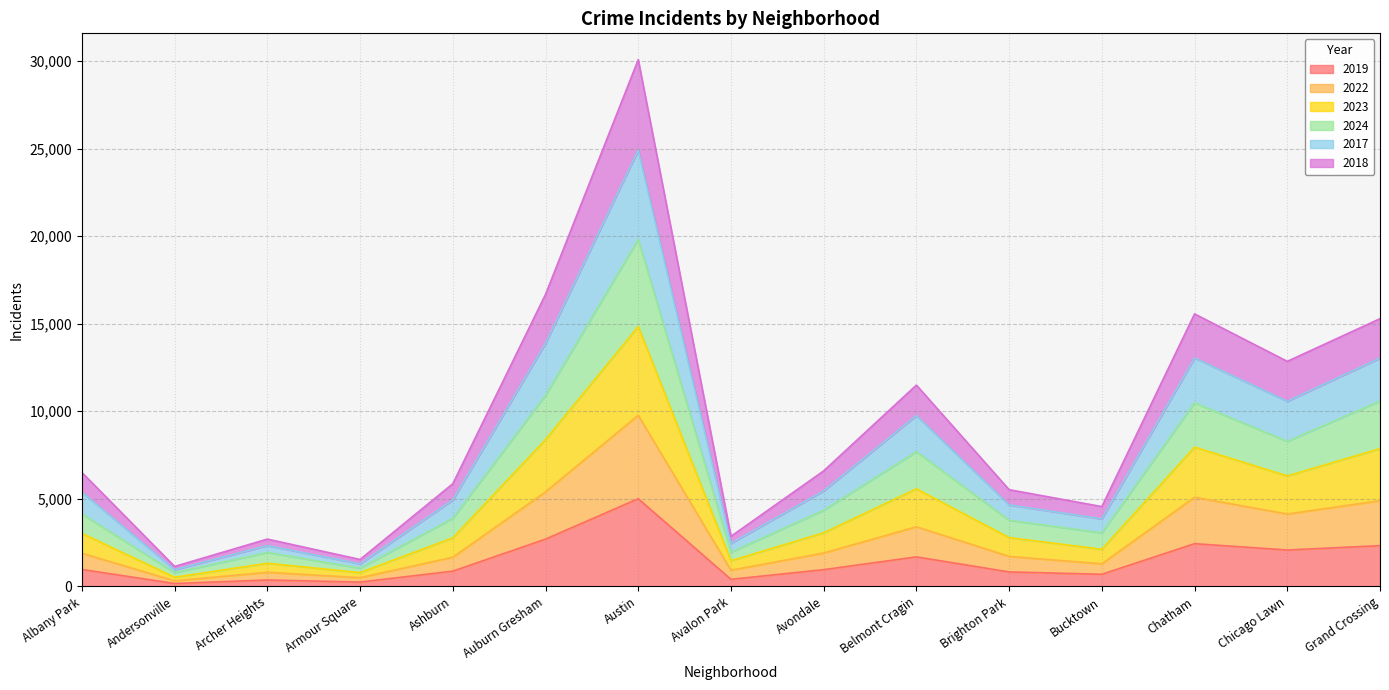

At Chatham, list the series in order from smallest to largest.

2019, 2018, 2022, 2023, 2024, 2017